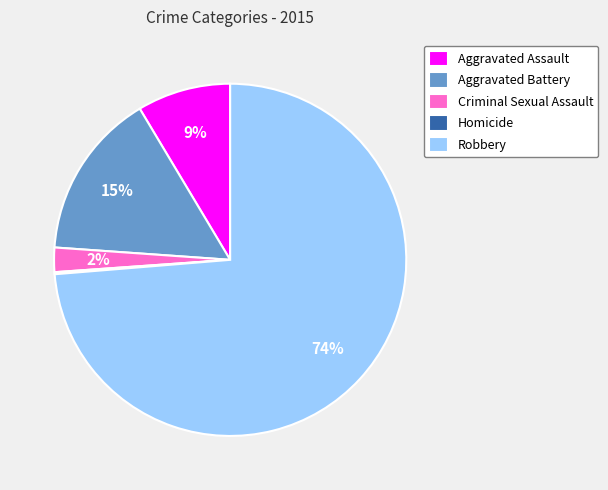

To the nearest percent, what is the difference between the largest and smallest slice percentages?

74%